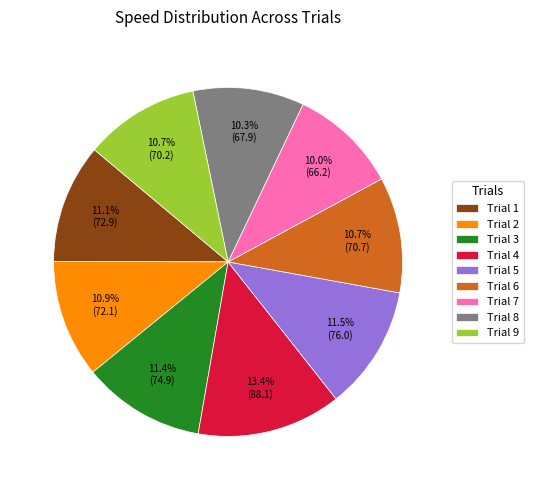

Is Trial 2 the majority of the pie?

No